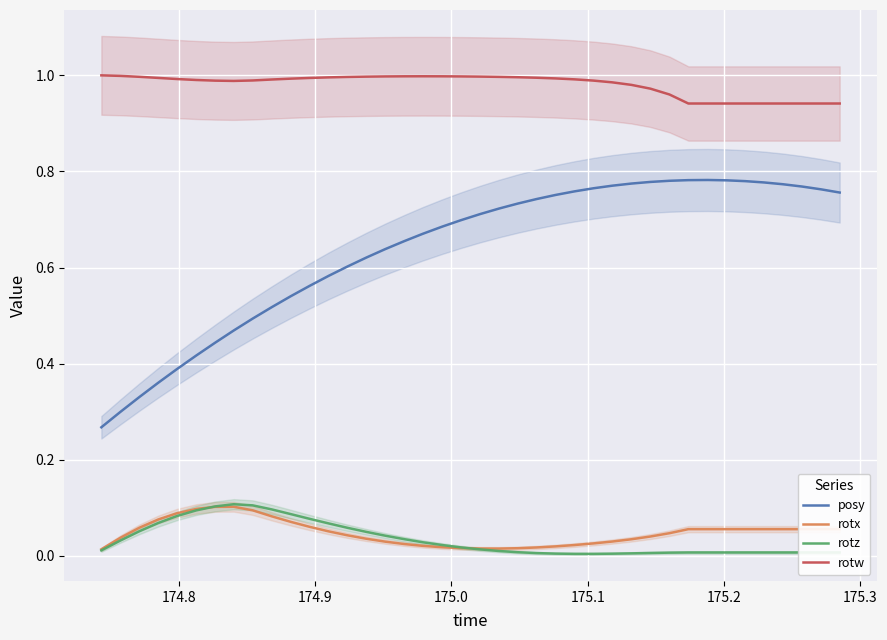

What is the sum of all posy values?

25.5